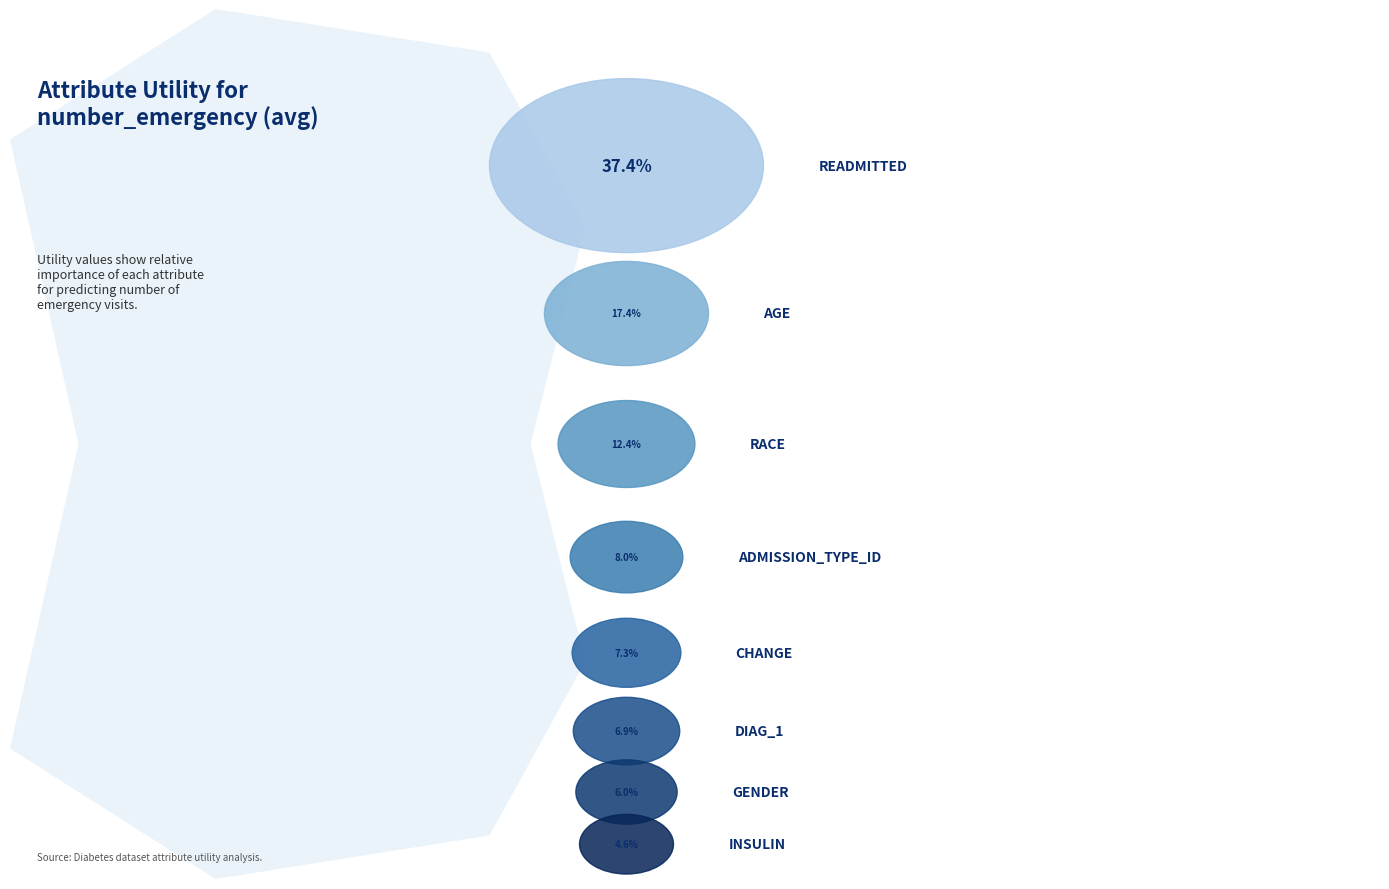

Count the number of slices in the pie.

8